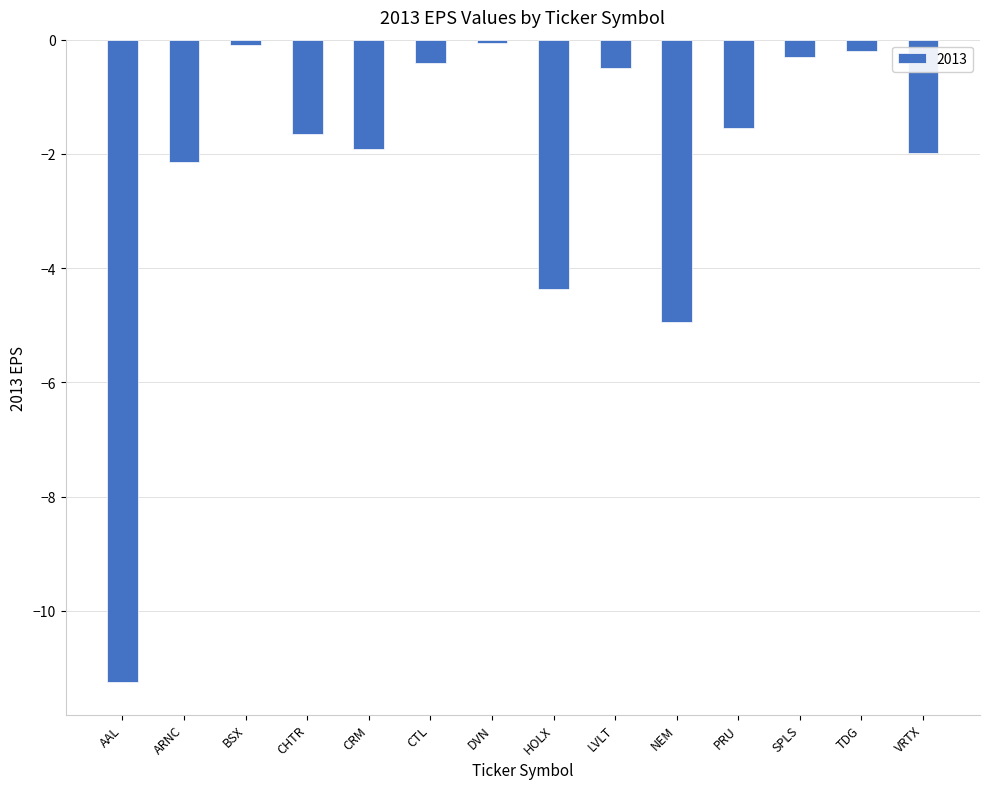

Where is the data nearest to the value -5?

NEM